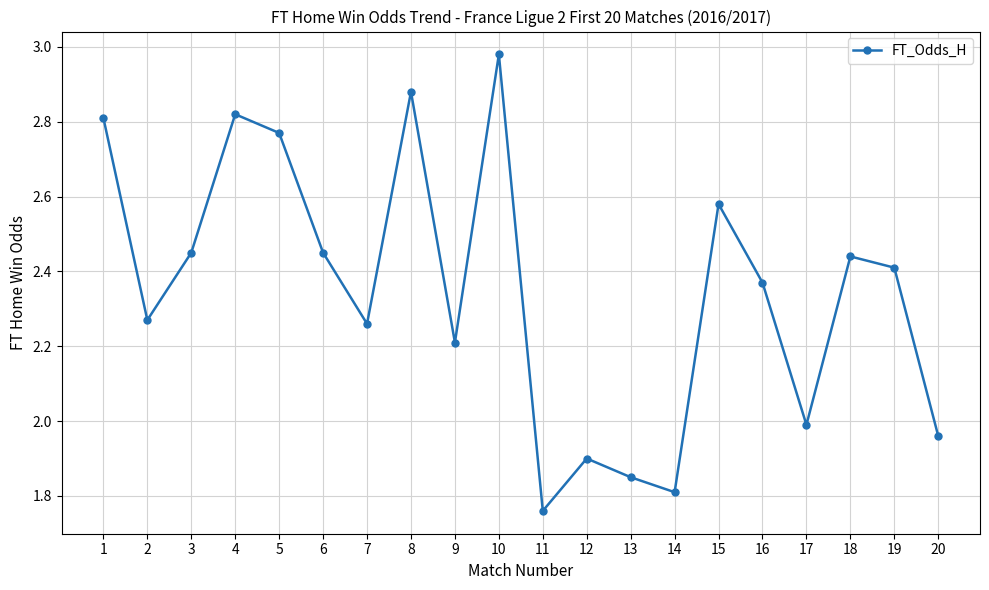

The value at 17 is 1.1. True or false?

False